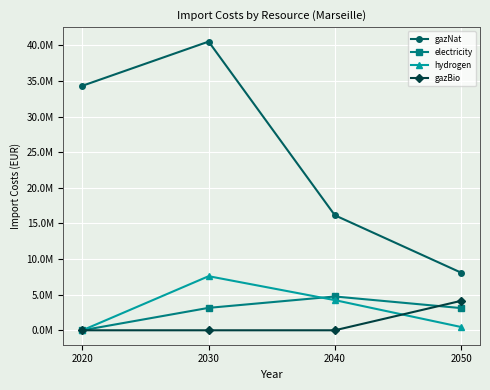

Is the value of electricity at 2050 greater than the value of hydrogen at 2020?

Yes